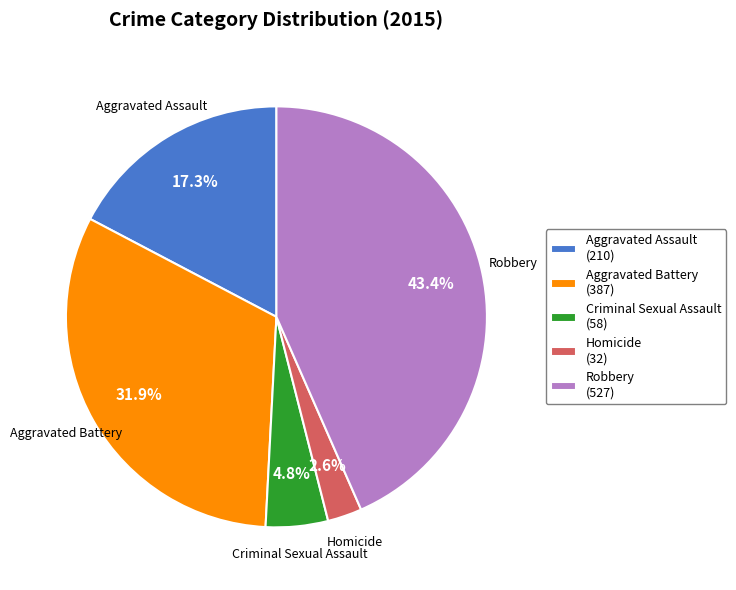

How many segments does this pie chart have?

5